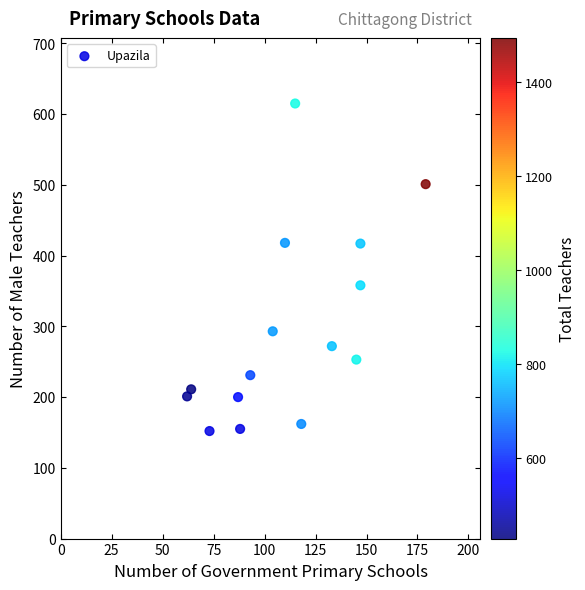

What is the range of X values (max minus min)?

117